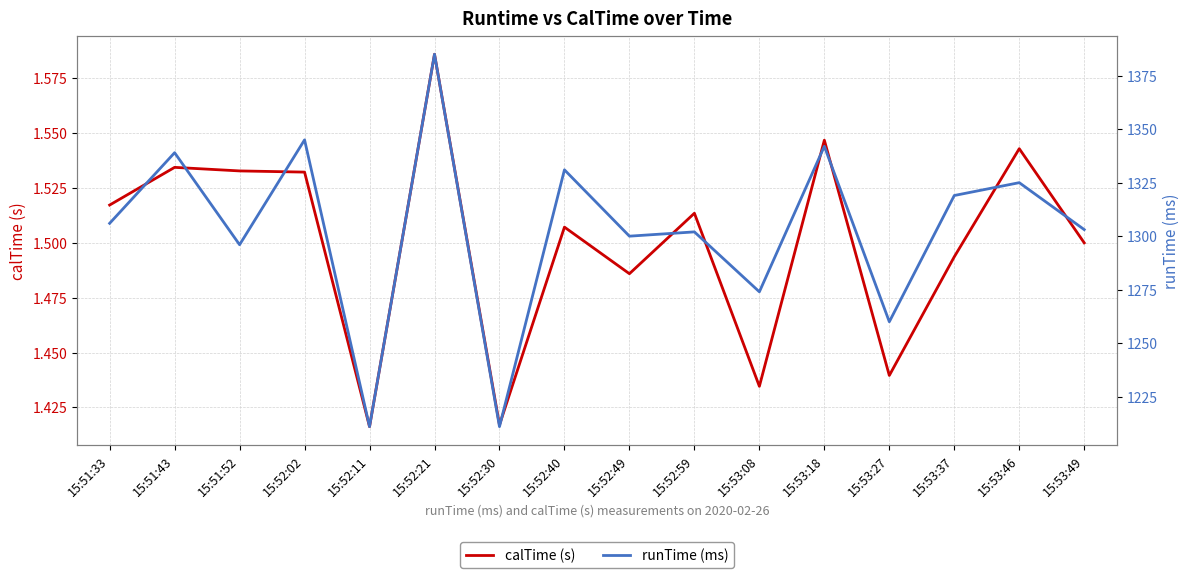

At which label is calTime (s) closest to 1?

15:52:11